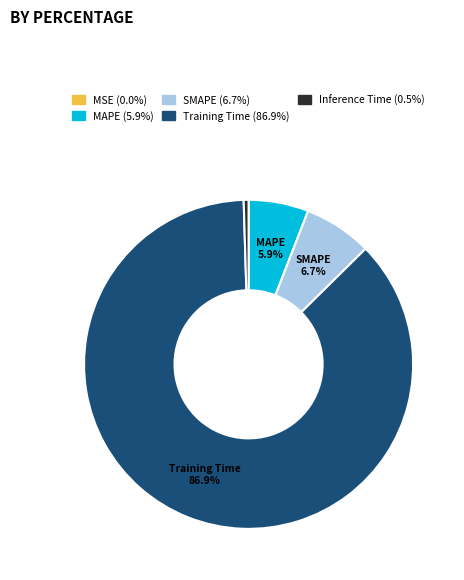

What is the largest slice in the pie chart?

Training Time